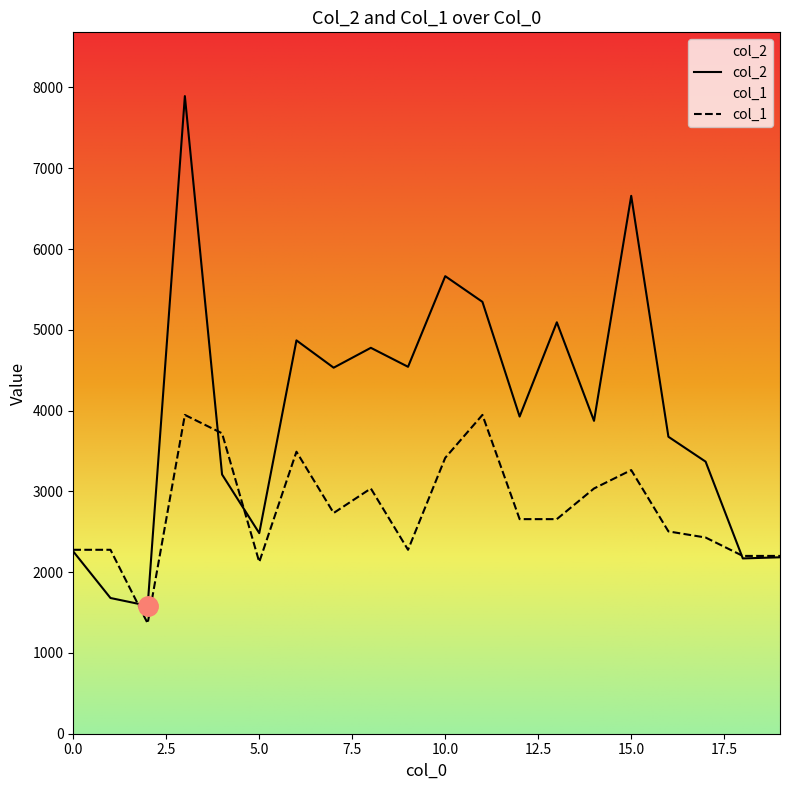

Between which two adjacent categories do col_1 and col_2 first intersect?

1 and 2